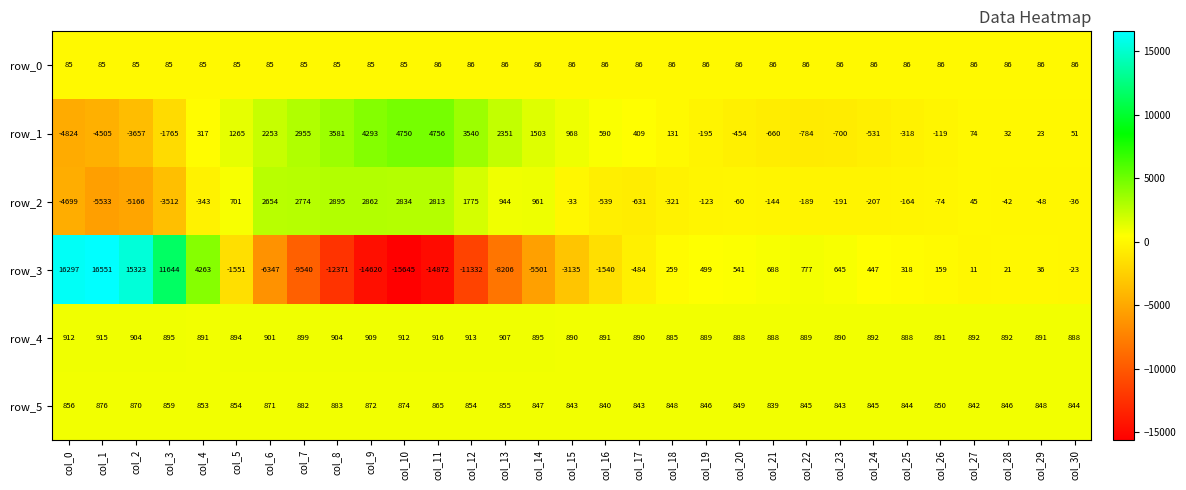

The value of row_1 at col_13 is 2351. True or false?

True